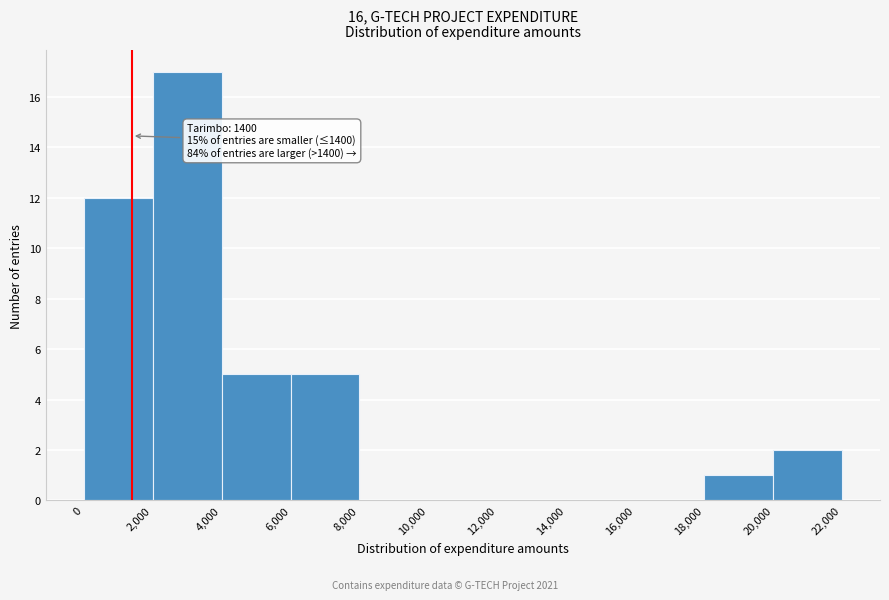

Which range on the x-axis has the tallest bar?

2,000 to 4,000